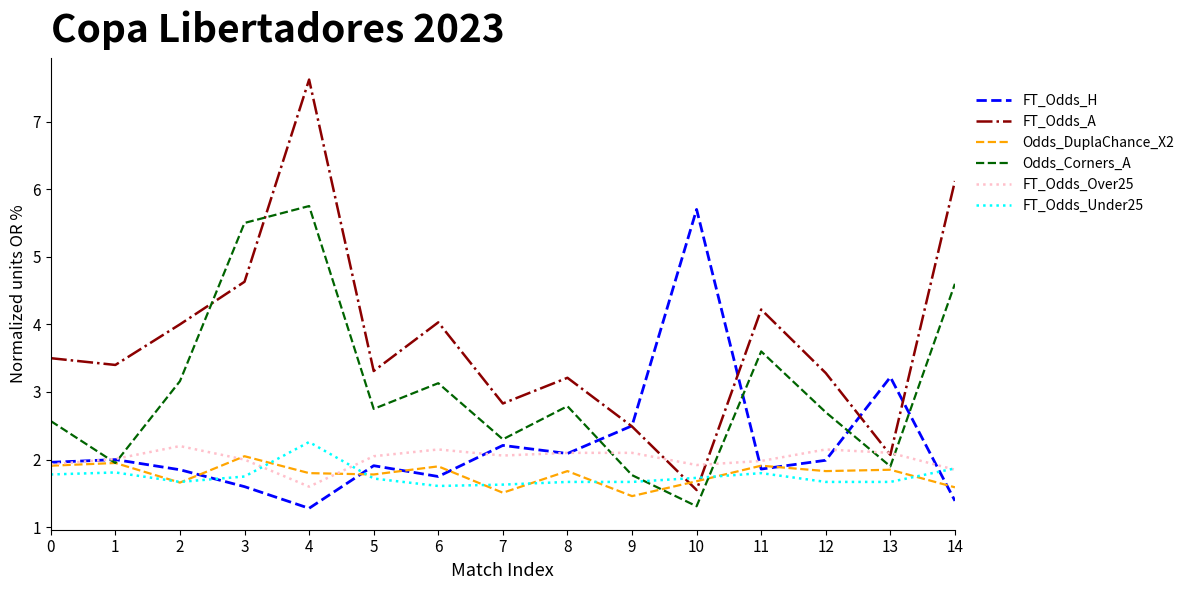

The value of Odds_DuplaChance_X2 at 4 is 1.8. True or false?

True